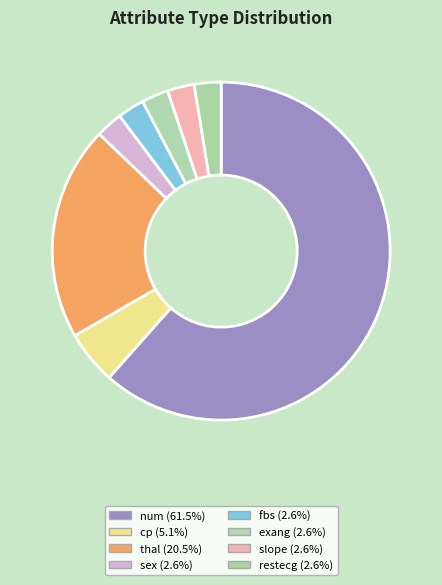

Rank the categories by value from highest to lowest.

num, thal, cp, sex, fbs, exang, slope, restecg